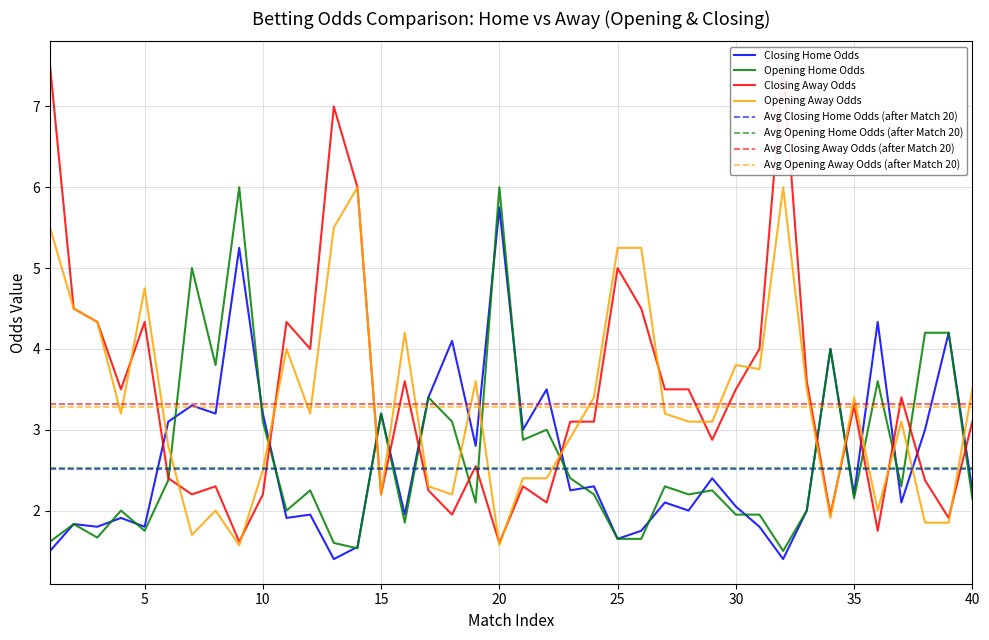

At which category is the sum across all series the highest?

32